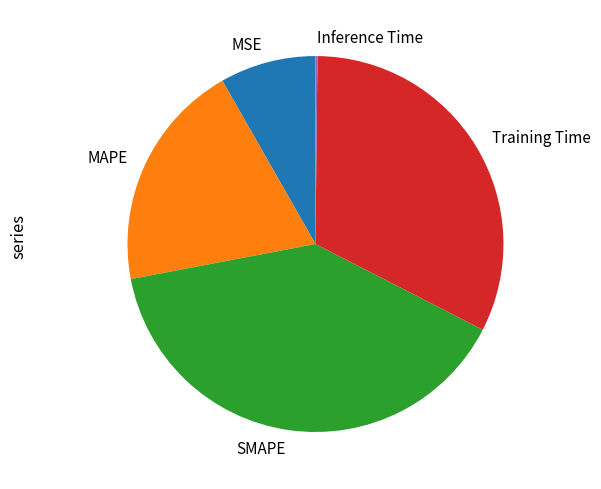

Is it true that SMAPE is 33% of the pie?

False